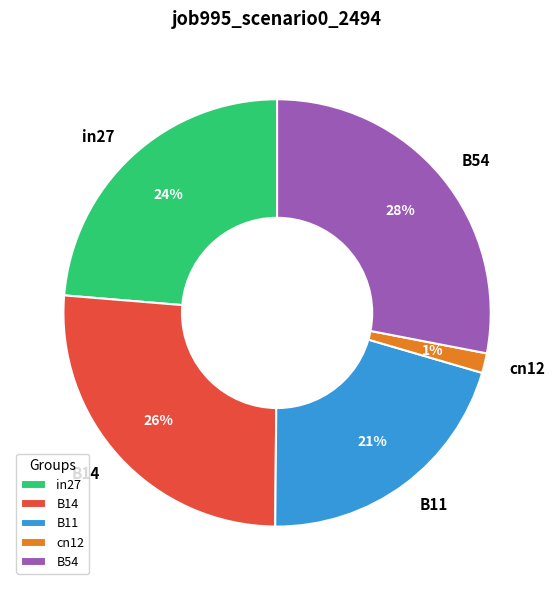

Count the number of slices in the pie.

5